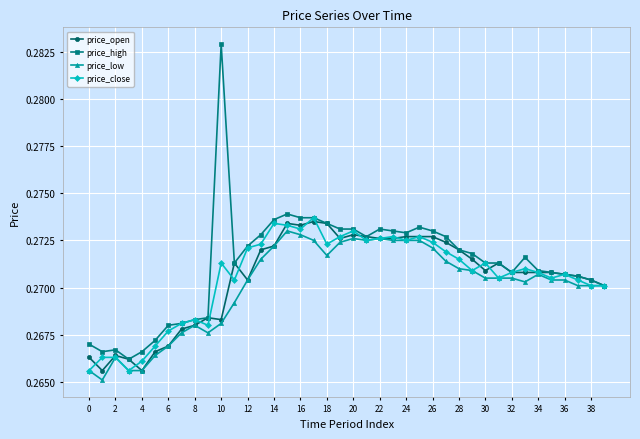

How many lines are shown in the chart?

4